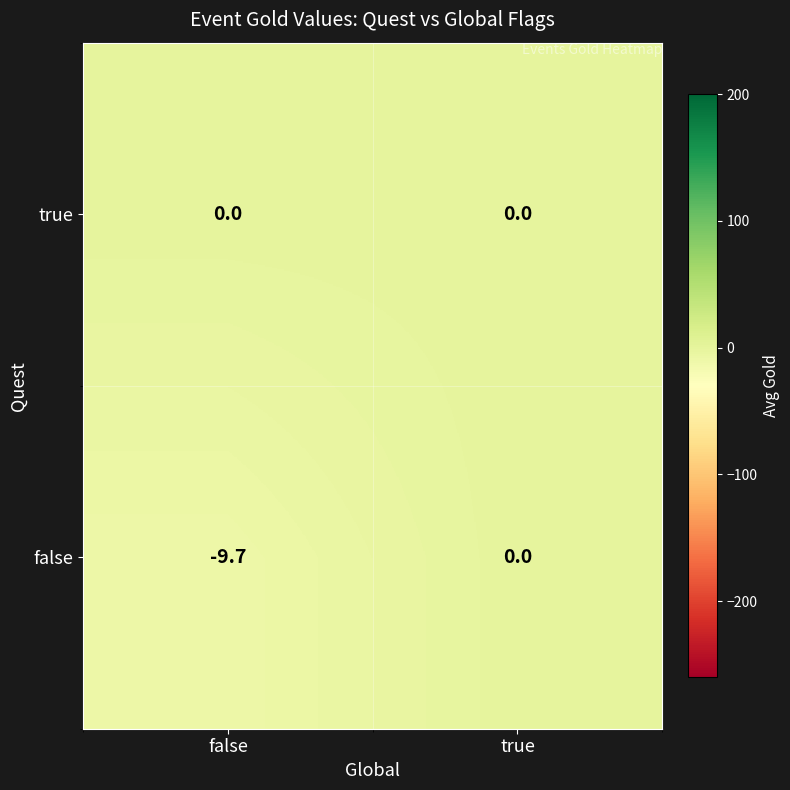

At which label is false closest to -4?

true